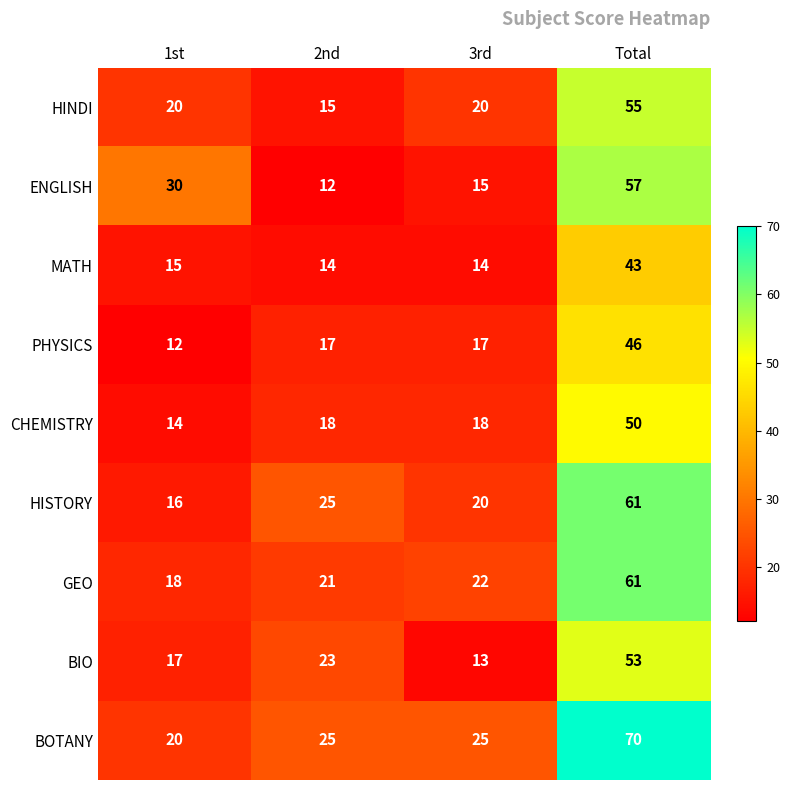

What is the minimum value shown in the chart?

12